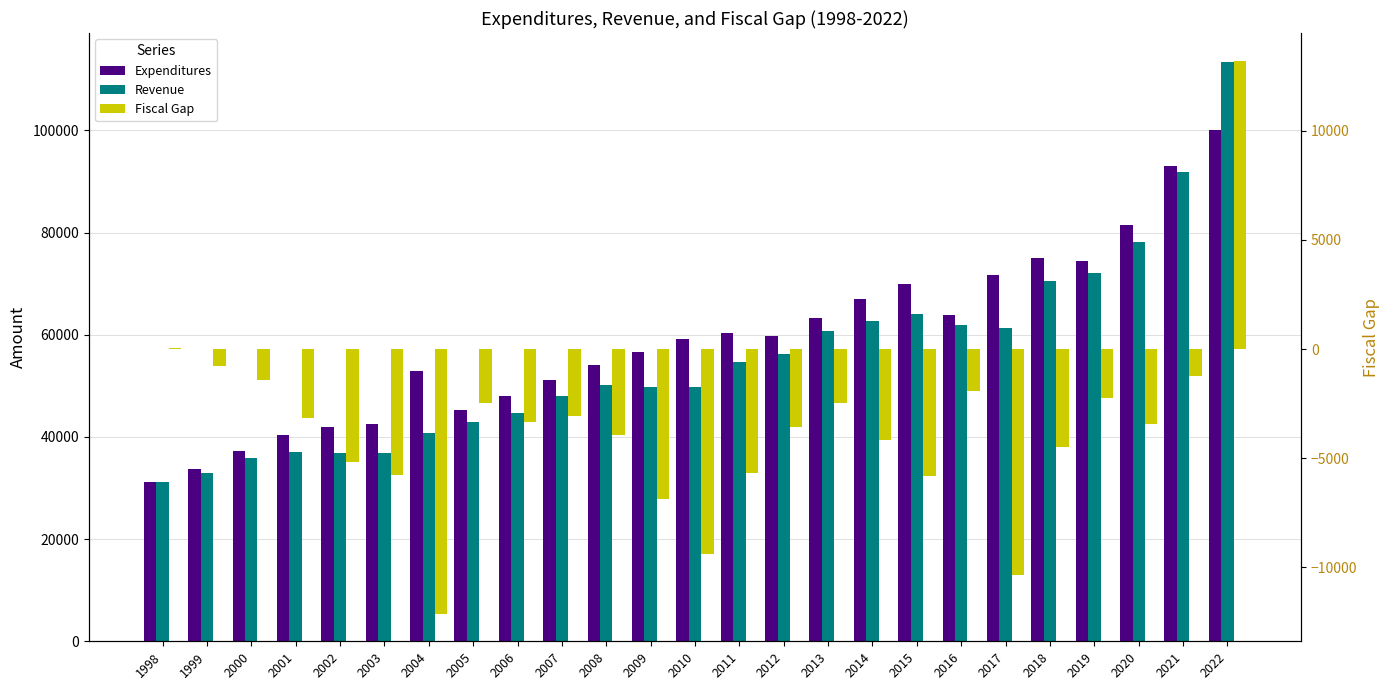

At which category is the sum across all series the highest?

2022